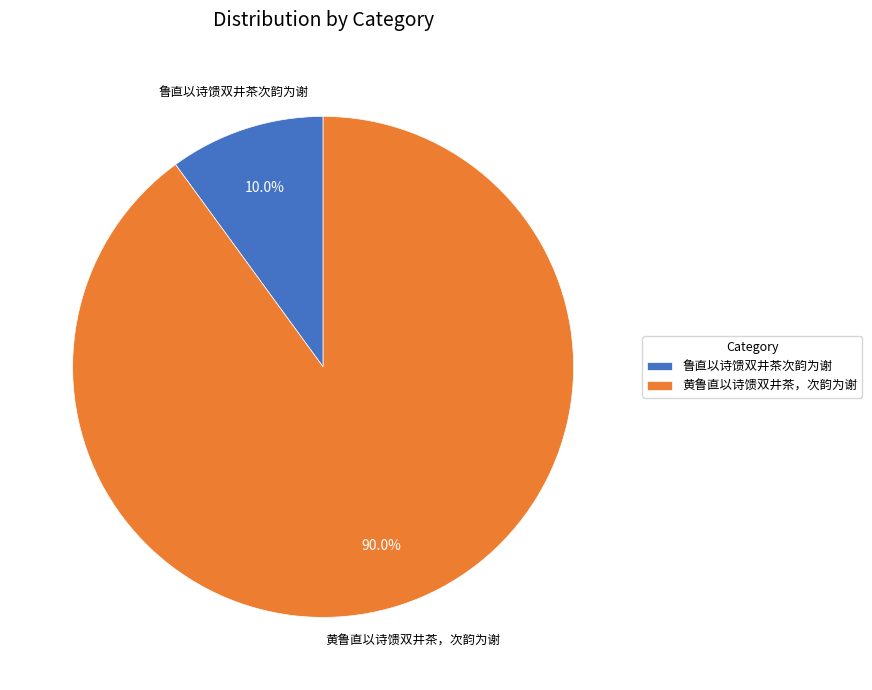

True or false: 黄鲁直以诗馈双井茶，次韵为谢 accounts for 78% of the total.

False